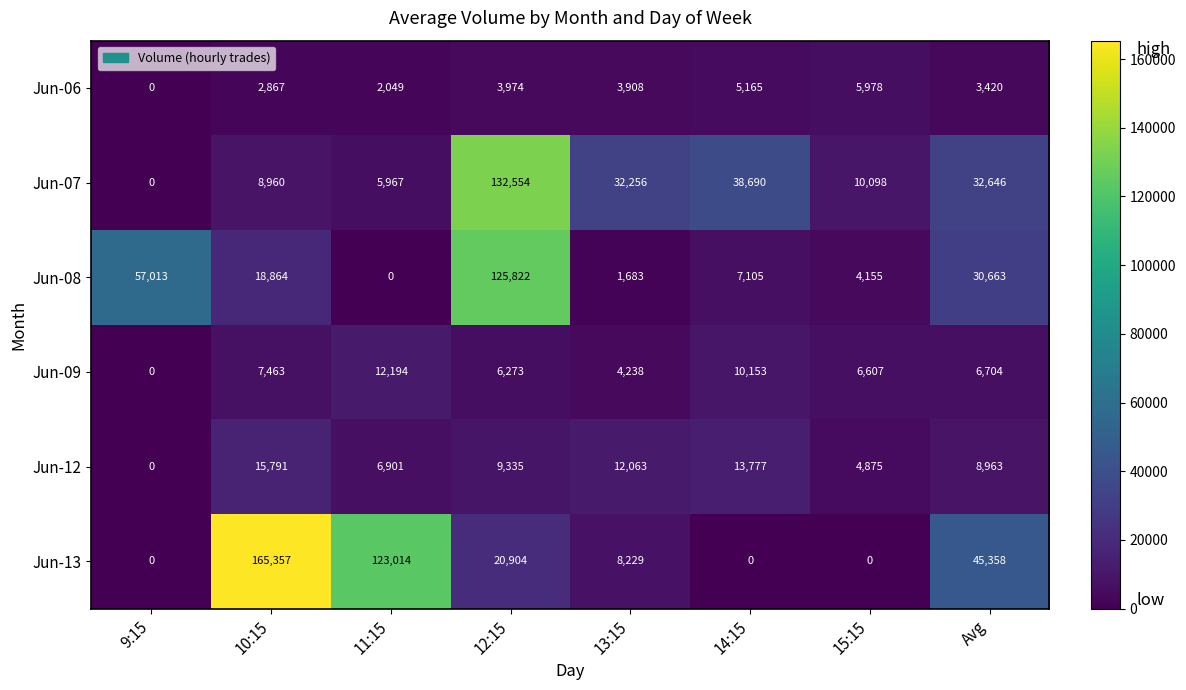

List the series in order of their peak value, highest first.

Jun-13, Jun-07, Jun-08, Jun-12, Jun-09, Jun-06